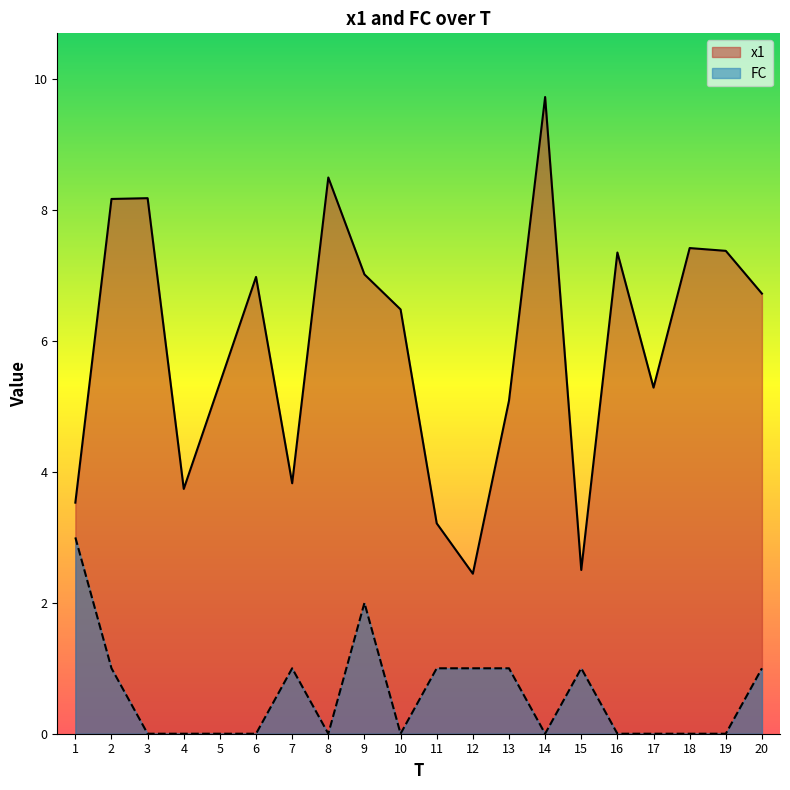

At which label does x1 first exceed 6?

2